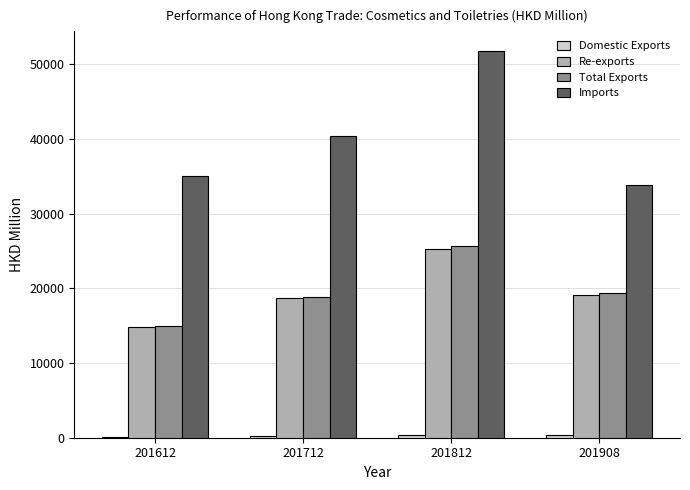

How many values in the Re-exports series exceed 19067?

2